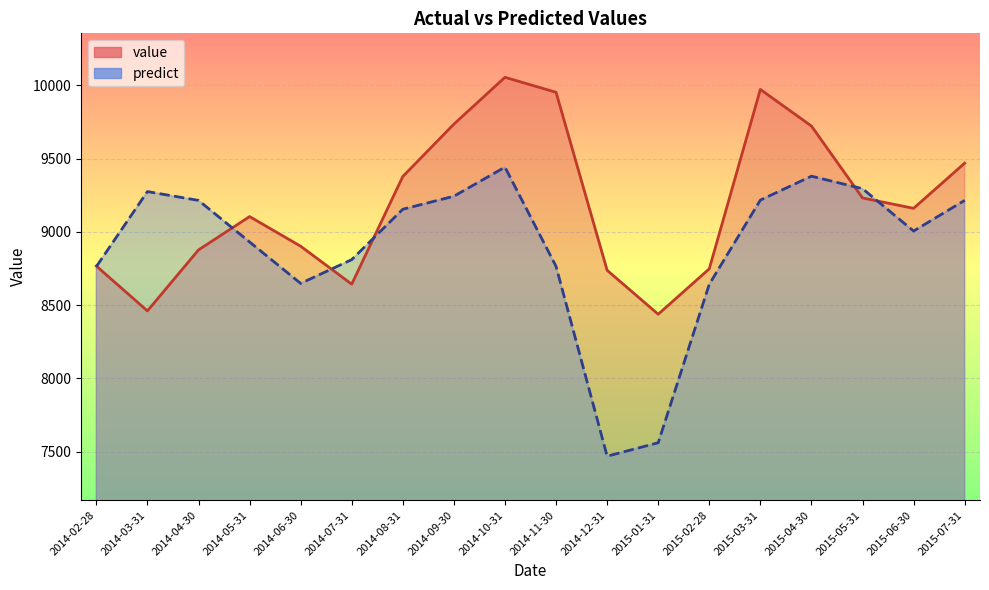

In value, how many points are lower than both neighbors (excluding endpoints)?

4